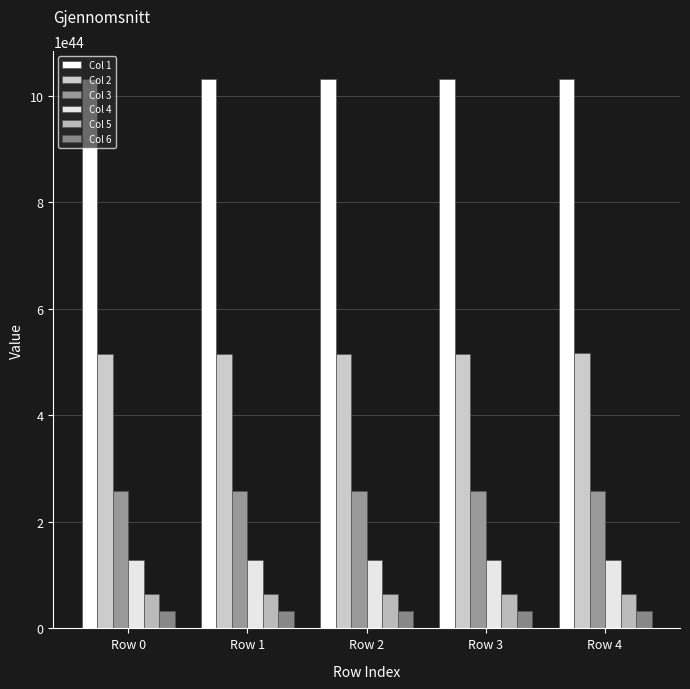

How many data points does each series have?

5